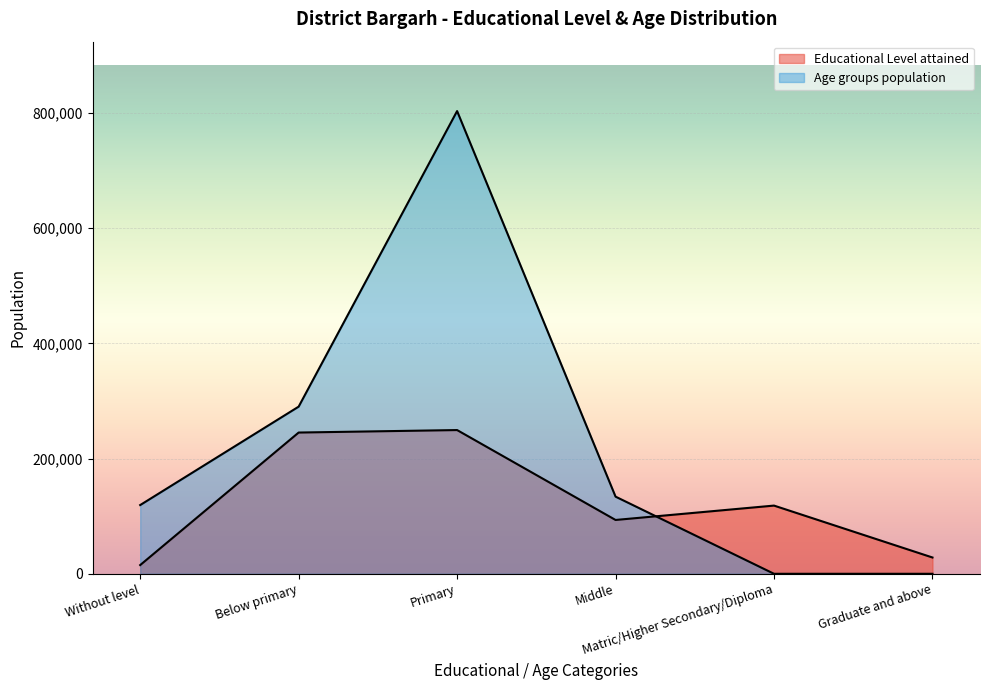

True or false: Educational Level attained has more than 0 interior local peaks.

True